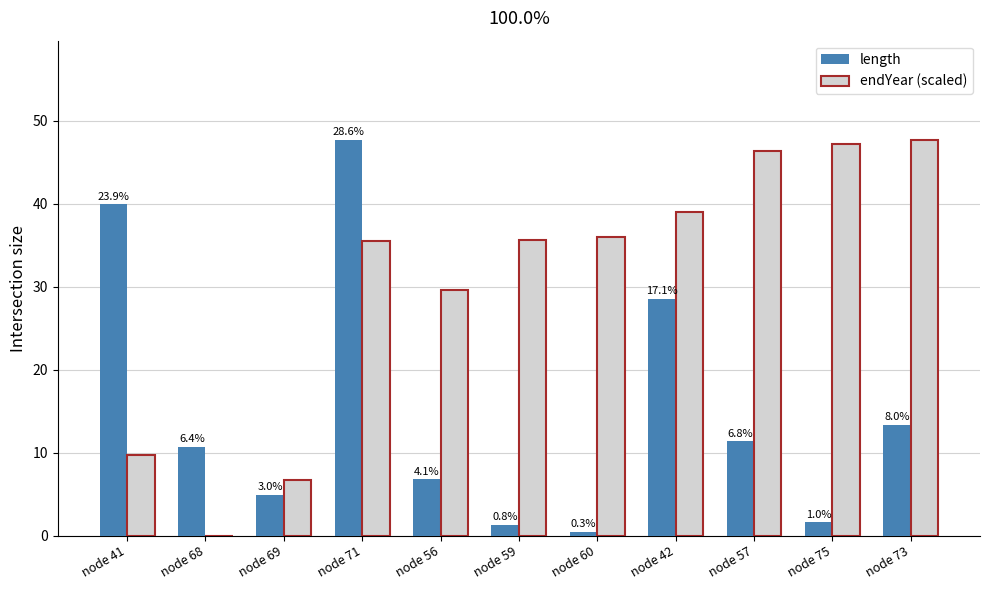

What is the difference between the maximum and minimum values in the endYear (scaled) series?

47.7